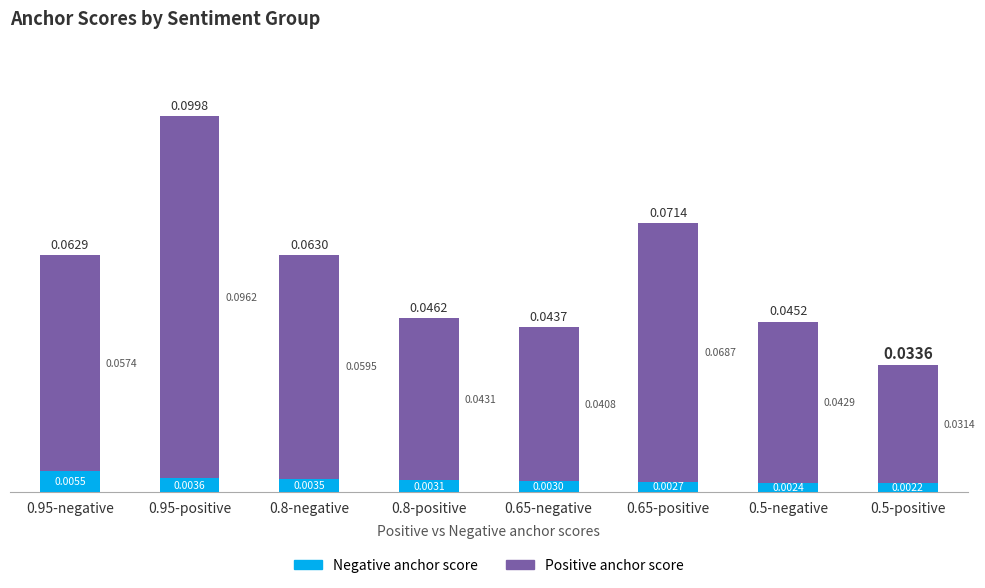

Rank the categories by Negative anchor score value from highest to lowest.

0.95-negative, 0.95-positive, 0.8-negative, 0.8-positive, 0.65-negative, 0.65-positive, 0.5-negative, 0.5-positive